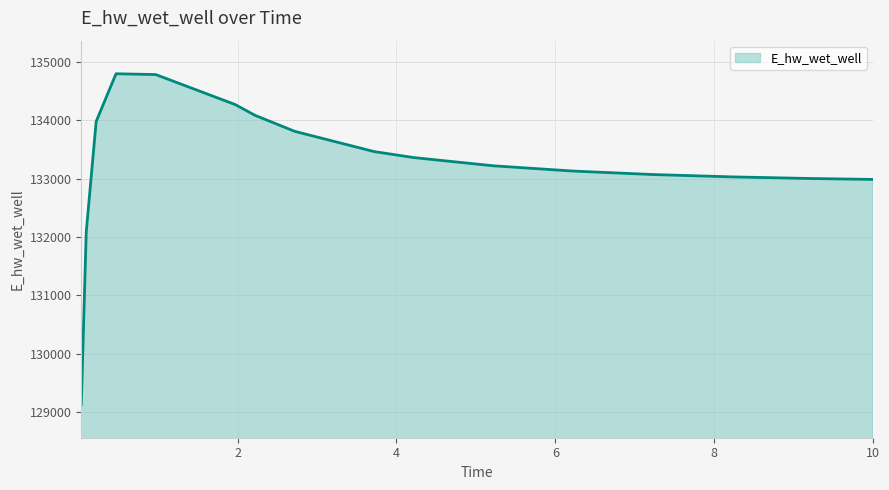

What is the greatest value displayed?

134793.7